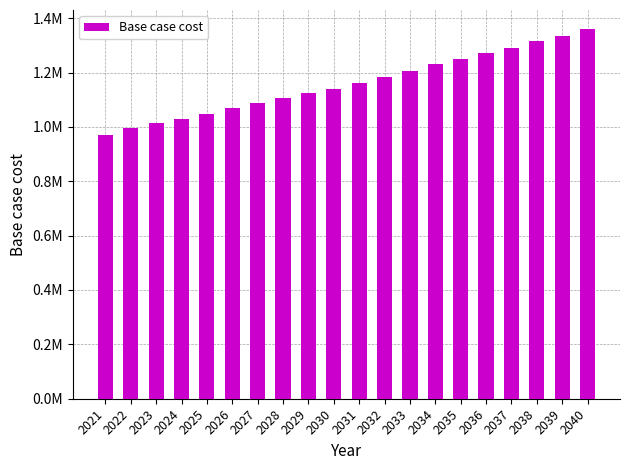

Reading right to left, transcribe all the data shown in this chart.

2040=1361918.2	2039=1335314.4	2038=1314566.4	2037=1289815.2	2036=1272450.5	2035=1247950.5	2034=1231377.7	2033=1207119.3	2032=1183555.8	2031=1161099.3	2030=1138766.2	2029=1124763.5	2028=1104702.3	2027=1087265.7	2026=1068918.2	2025=1047626.7	2024=1029464.3	2023=1014404.6	2022=995393.1	2021=969987.4